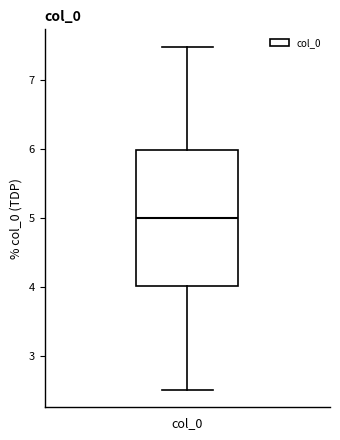

Transcribe this box plot: give where the median line is, the range the box spans, and where the two whiskers end, as read against the y-axis. The values are not printed on the chart, so give them approximately, as read against the axis.

median 5.0, box 4.0 to 6.0, whiskers 2.5 to 7.5